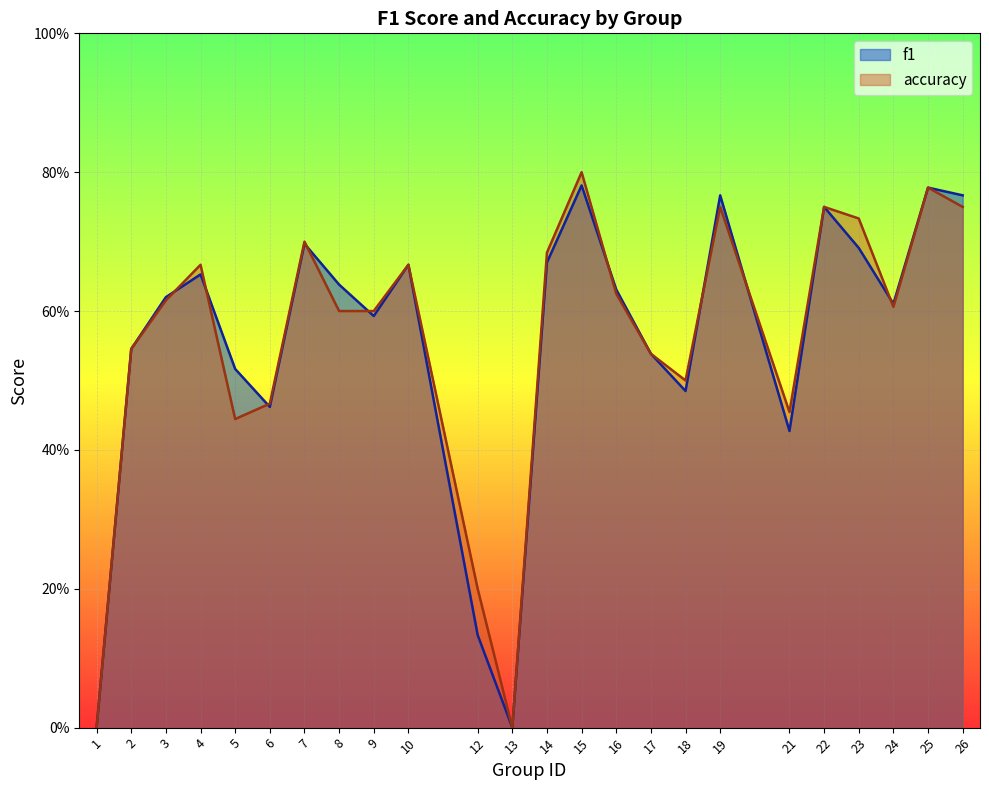

What is the difference between the maximum and minimum values in the f1 series?

0.8